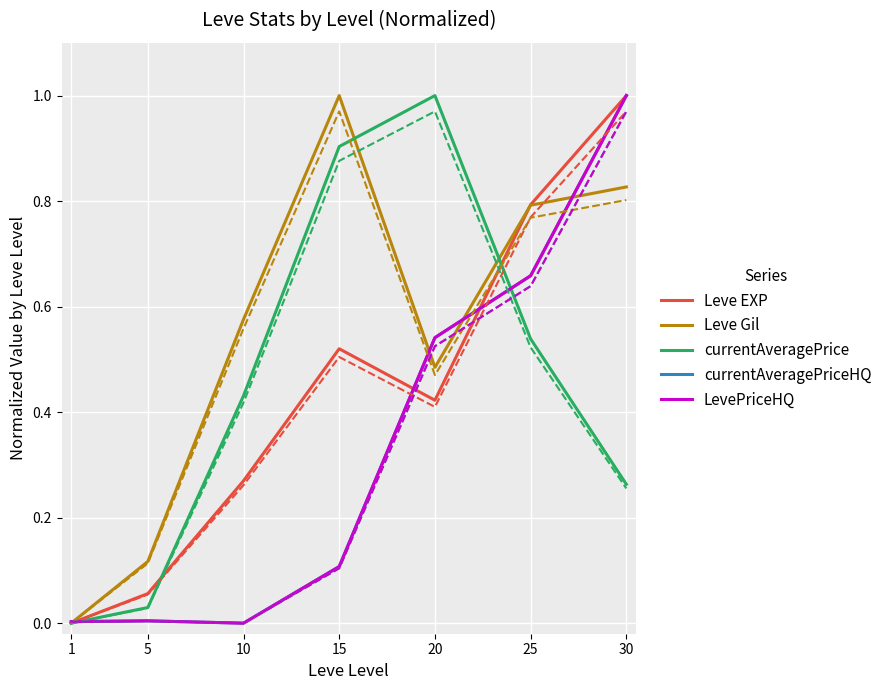

What is the value of the currentAveragePrice point at the 6th from the left?

0.5